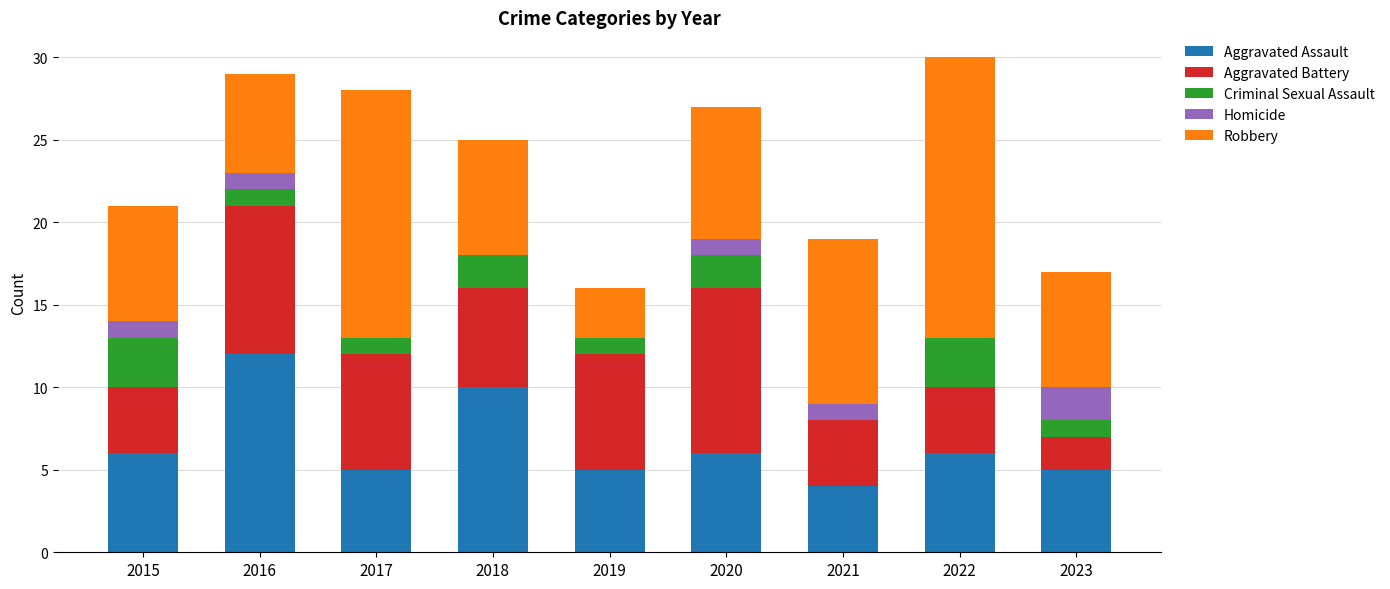

What is the sum of all Aggravated Assault values?

59